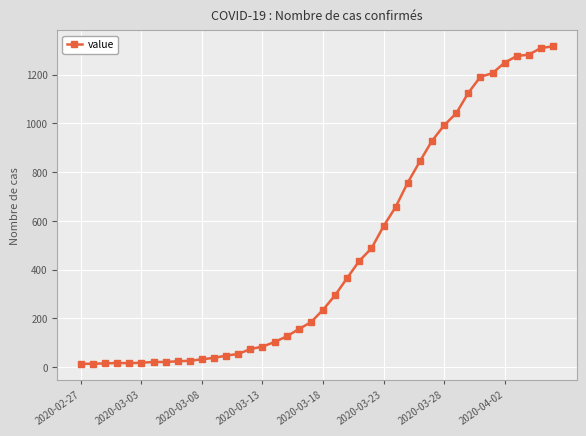

What is the difference between the maximum and minimum values?

1303